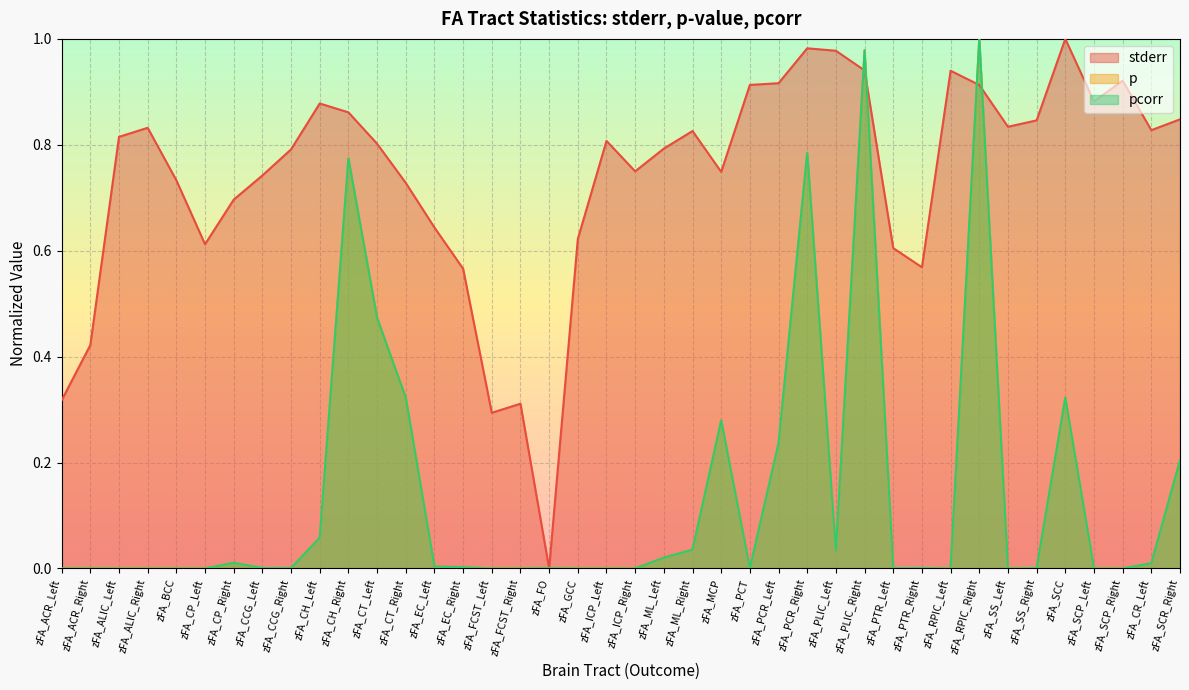

Reading left to right, extract all data points from this chart.

stderr: zFA_ACR_Left=0.3	zFA_ACR_Right=0.4	zFA_ALIC_Left=0.8	zFA_ALIC_Right=0.8	zFA_BCC=0.7	zFA_CP_Left=0.6	zFA_CP_Right=0.7	zFA_CCG_Left=0.7	zFA_CCG_Right=0.8	zFA_CH_Left=0.9	zFA_CH_Right=0.9	zFA_CT_Left=0.8	zFA_CT_Right=0.7	zFA_EC_Left=0.6	zFA_EC_Right=0.6	zFA_FCST_Left=0.3	zFA_FCST_Right=0.3	zFA_FO=0.0	zFA_GCC=0.6	zFA_ICP_Left=0.8	zFA_ICP_Right=0.7	zFA_ML_Left=0.8	zFA_ML_Right=0.8	zFA_MCP=0.7	zFA_PCT=0.9	zFA_PCR_Left=0.9	zFA_PCR_Right=1.0	zFA_PLIC_Left=1.0	zFA_PLIC_Right=0.9	zFA_PTR_Left=0.6	zFA_PTR_Right=0.6	zFA_RPIC_Left=0.9	zFA_RPIC_Right=0.9	zFA_SS_Left=0.8	zFA_SS_Right=0.8	zFA_SCC=1.0	zFA_SCP_Left=0.9	zFA_SCP_Right=0.9	zFA_CR_Left=0.8	zFA_SCR_Right=0.8
p: zFA_ACR_Left=0.0	zFA_ACR_Right=0.0	zFA_ALIC_Left=0.0	zFA_ALIC_Right=0.0	zFA_BCC=0.0	zFA_CP_Left=0.0	zFA_CP_Right=0.0	zFA_CCG_Left=0.0	zFA_CCG_Right=0.0	zFA_CH_Left=0.1	zFA_CH_Right=0.8	zFA_CT_Left=0.5	zFA_CT_Right=0.3	zFA_EC_Left=0.0	zFA_EC_Right=0.0	zFA_FCST_Left=0.0	zFA_FCST_Right=0.0	zFA_FO=0.0	zFA_GCC=0.0	zFA_ICP_Left=0.0	zFA_ICP_Right=0.0	zFA_ML_Left=0.0	zFA_ML_Right=0.0	zFA_MCP=0.3	zFA_PCT=0.0	zFA_PCR_Left=0.2	zFA_PCR_Right=0.8	zFA_PLIC_Left=0.0	zFA_PLIC_Right=1.0	zFA_PTR_Left=0.0	zFA_PTR_Right=0.0	zFA_RPIC_Left=0.0	zFA_RPIC_Right=1.0	zFA_SS_Left=0.0	zFA_SS_Right=0.0	zFA_SCC=0.3	zFA_SCP_Left=0.0	zFA_SCP_Right=0.0	zFA_CR_Left=0.0	zFA_SCR_Right=0.2
pcorr: zFA_ACR_Left=0.0	zFA_ACR_Right=0.0	zFA_ALIC_Left=0.0	zFA_ALIC_Right=0.0	zFA_BCC=0.0	zFA_CP_Left=0.0	zFA_CP_Right=0.0	zFA_CCG_Left=0.0	zFA_CCG_Right=0.0	zFA_CH_Left=0.1	zFA_CH_Right=0.8	zFA_CT_Left=0.5	zFA_CT_Right=0.3	zFA_EC_Left=0.0	zFA_EC_Right=0.0	zFA_FCST_Left=0.0	zFA_FCST_Right=0.0	zFA_FO=0.0	zFA_GCC=0.0	zFA_ICP_Left=0.0	zFA_ICP_Right=0.0	zFA_ML_Left=0.0	zFA_ML_Right=0.0	zFA_MCP=0.3	zFA_PCT=0.0	zFA_PCR_Left=0.2	zFA_PCR_Right=0.8	zFA_PLIC_Left=0.0	zFA_PLIC_Right=1.0	zFA_PTR_Left=0.0	zFA_PTR_Right=0.0	zFA_RPIC_Left=0.0	zFA_RPIC_Right=1.0	zFA_SS_Left=0.0	zFA_SS_Right=0.0	zFA_SCC=0.3	zFA_SCP_Left=0.0	zFA_SCP_Right=0.0	zFA_CR_Left=0.0	zFA_SCR_Right=0.2